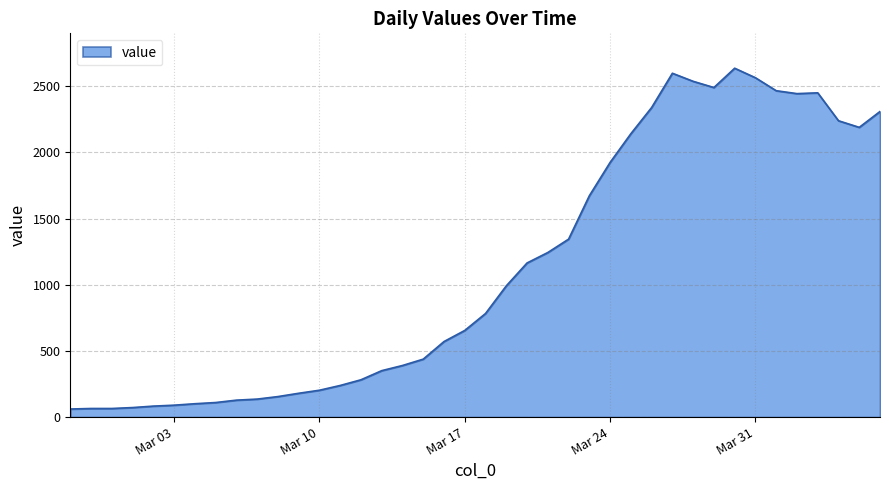

What is the difference between the maximum and minimum values?

2576